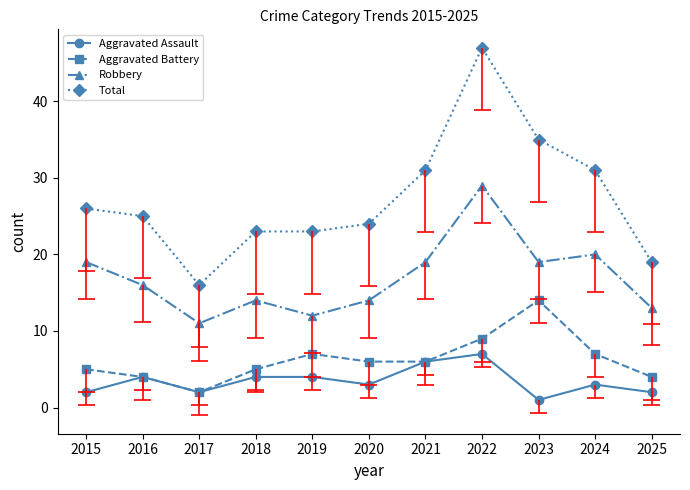

At which category does Total reach its first local peak?

2022